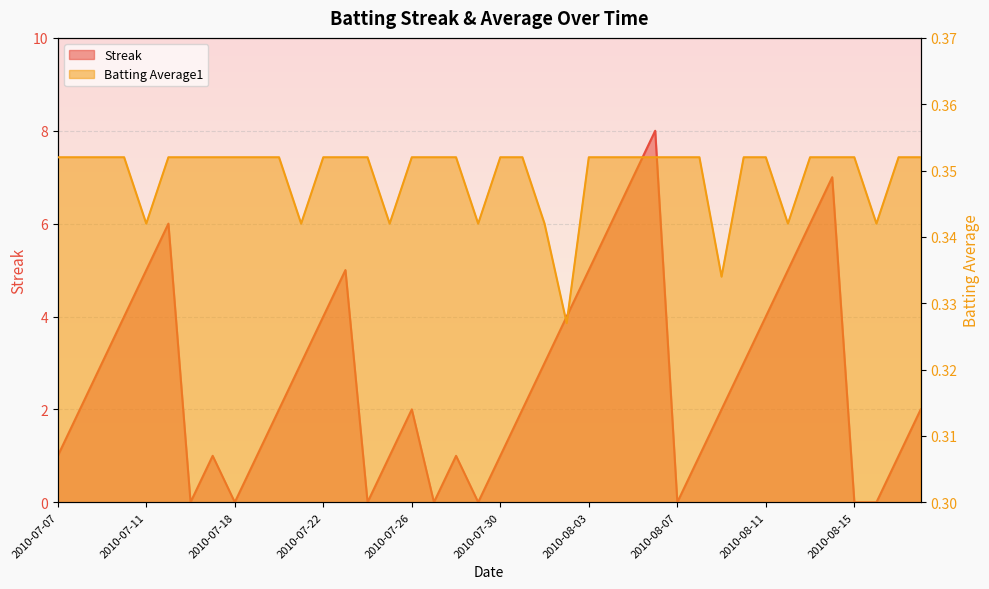

What is the difference between the maximum and minimum values in the Streak series?

8.0